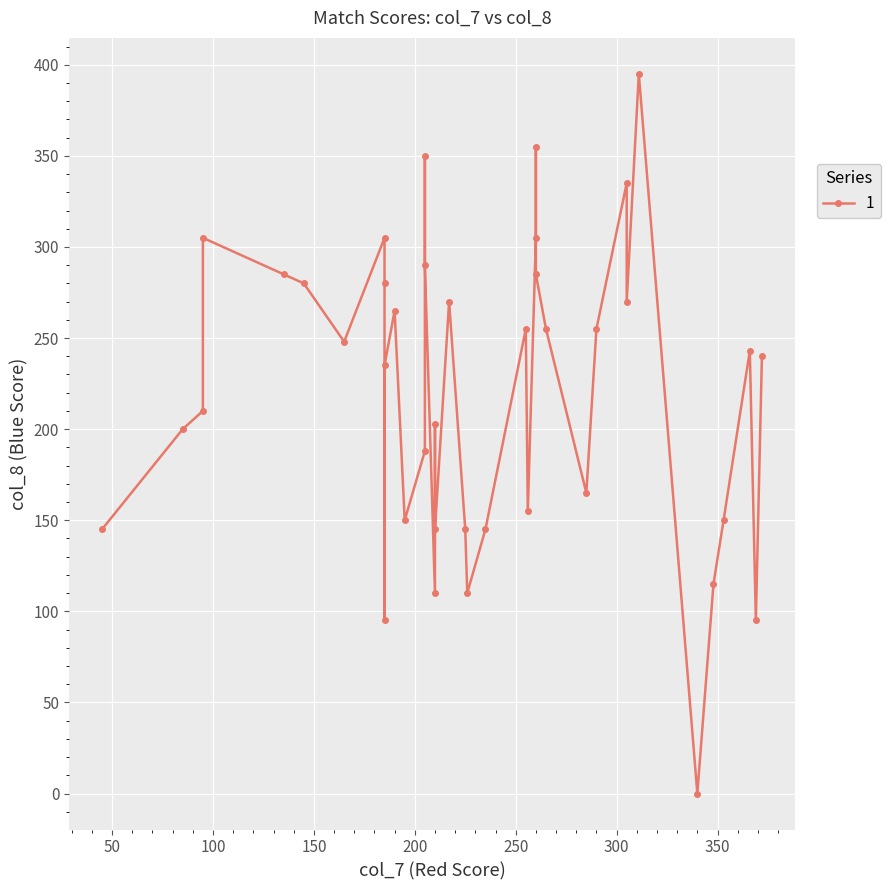

What is the sum of all values?

8832